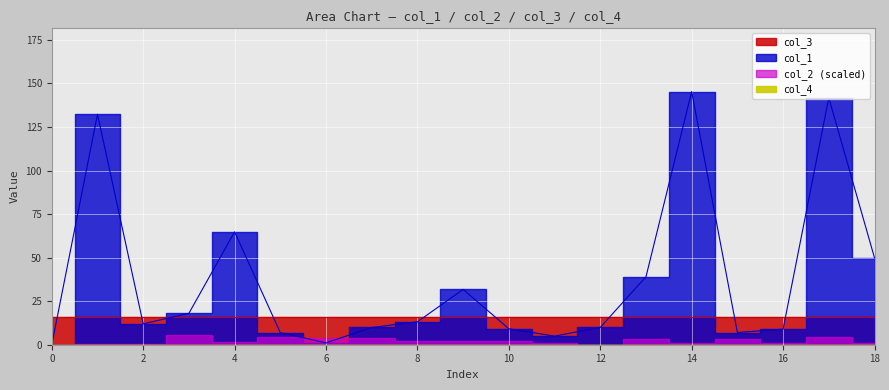

Reading right to left, transcribe all the data shown in this chart.

col_1: 18=49.9	17=141.8	16=8.9	15=7.0	14=145.3	13=39.0	12=10.0	11=4.9	10=9.2	9=31.8	8=13.2	7=9.9	6=1.1	5=6.9	4=64.8	3=18.0	2=12.0	1=132.3	0=0.0
col_2: 18=-0.1	17=0.4	16=-0.1	15=0.3	14=-0.1	13=-0.3	12=-0.0	11=0.1	10=-0.2	9=0.2	8=0.2	7=-0.4	6=0.4	5=-0.5	4=-0.2	3=0.6	2=-0.0	1=-0.0	0=0.0
col_3: 18=16.0	17=16.0	16=16.0	15=16.0	14=16.0	13=16.0	12=16.0	11=16.0	10=16.0	9=16.0	8=16.0	7=16.0	6=16.0	5=16.0	4=16.0	3=16.0	2=16.0	1=16.0	0=16.0
col_4: 18=0.0	17=0.0	16=0.0	15=0.0	14=0.0	13=0.0	12=0.0	11=0.0	10=0.0	9=0.0	8=0.0	7=0.0	6=0.0	5=0.0	4=0.0	3=0.0	2=0.0	1=0.0	0=0.0